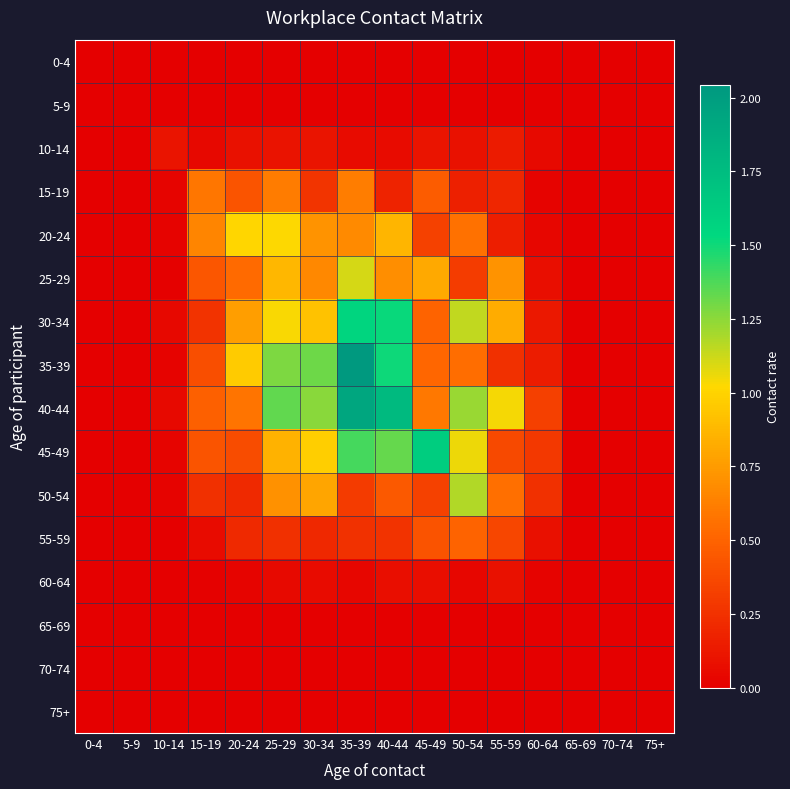

At 55-59, list the series in order from smallest to largest.

0-4, 5-9, 65-69, 70-74, 75+, 60-64, 10-14, 20-24, 15-19, 35-39, 55-59, 45-49, 50-54, 25-29, 30-34, 40-44